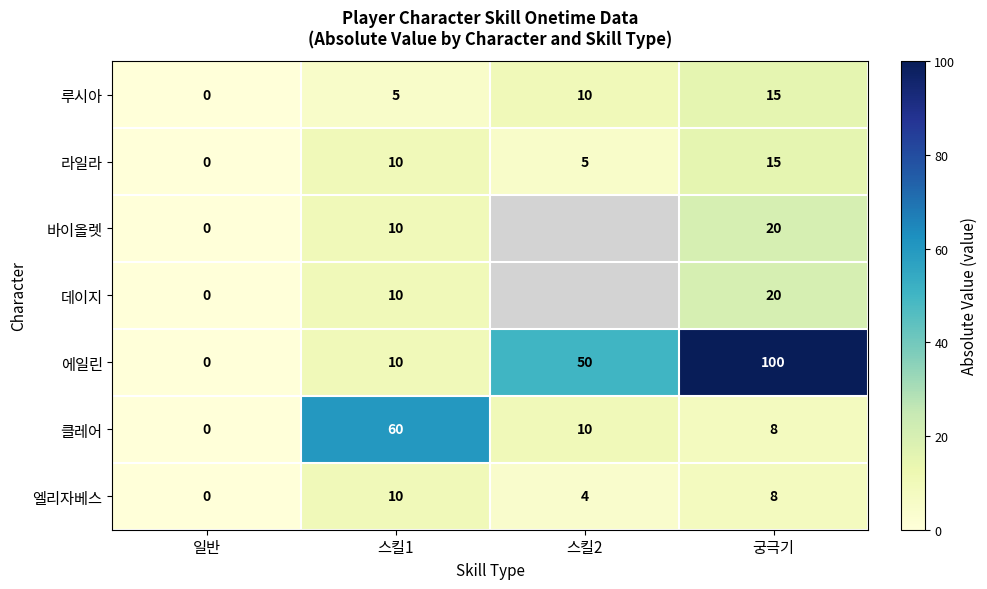

Count the 루시아 values in the range 5 to 15.

3